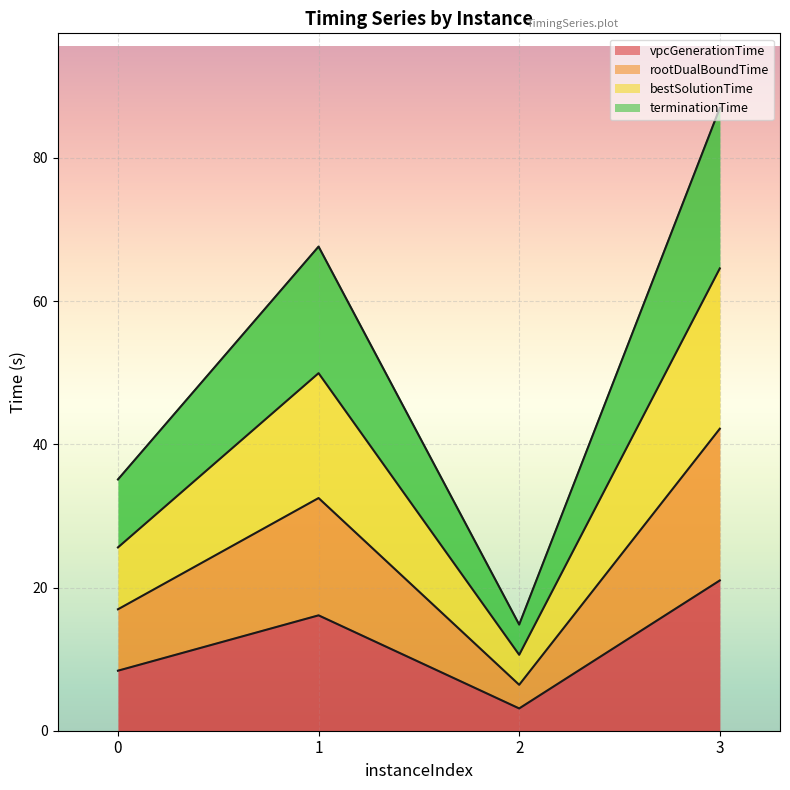

How many data points in terminationTime are above 67?

2